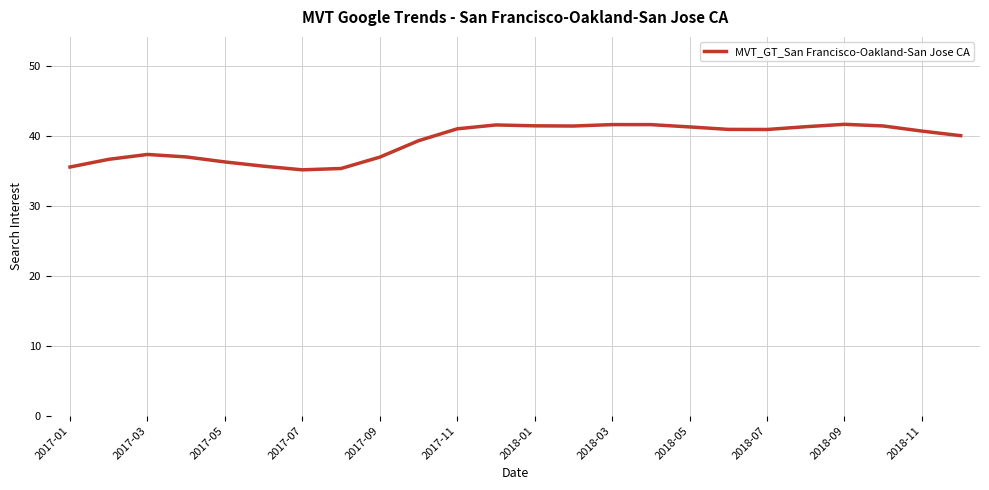

What is the difference between the maximum and minimum values?

6.5